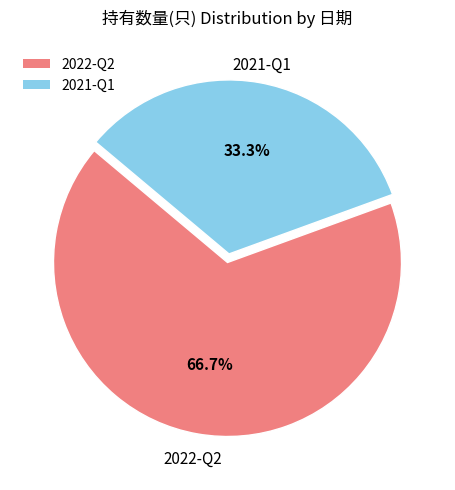

Between 2021-Q1 and 2022-Q2, which is larger?

2022-Q2